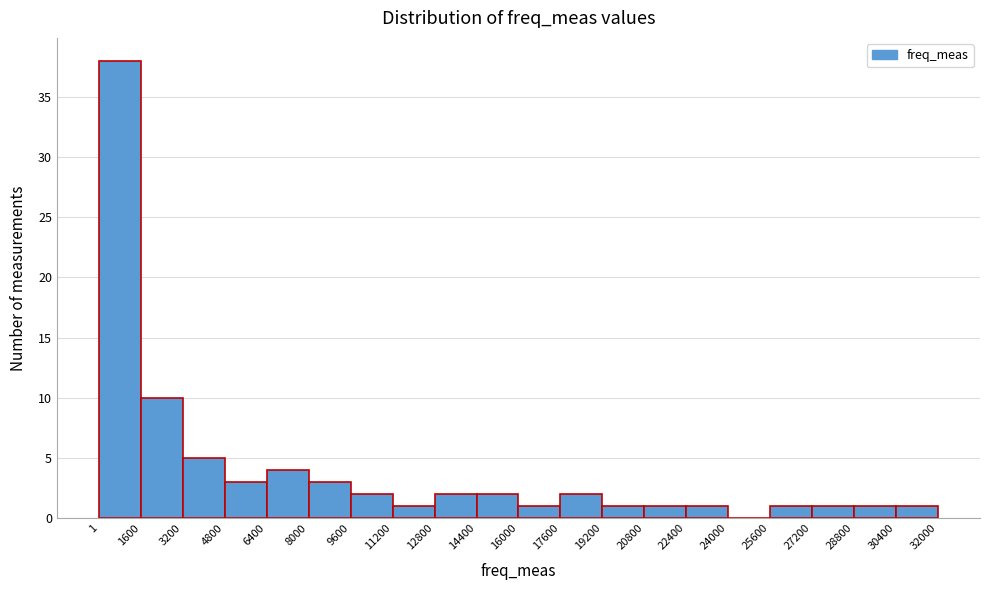

How tall is the bar that spans 17600 to 19200 on the x-axis? The values are not printed on the chart, so give them approximately, as read against the axis.

2